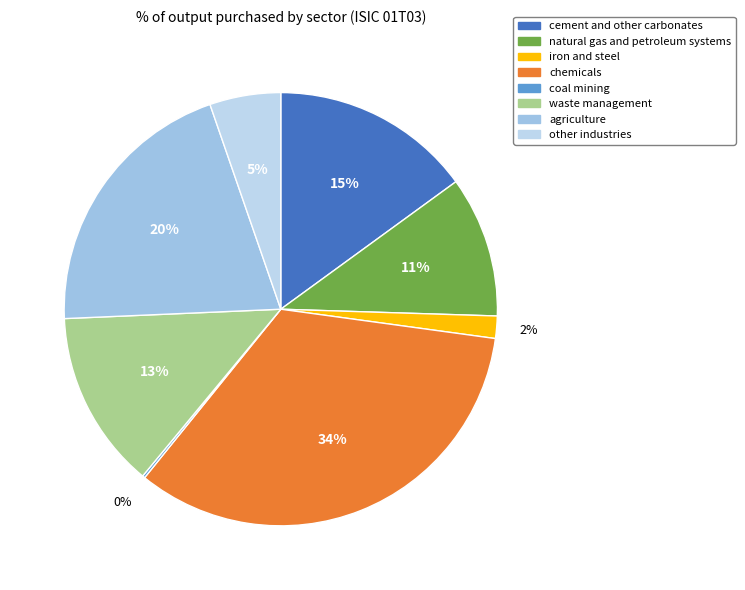

To the nearest percent, what portion does iron and steel represent?

2%